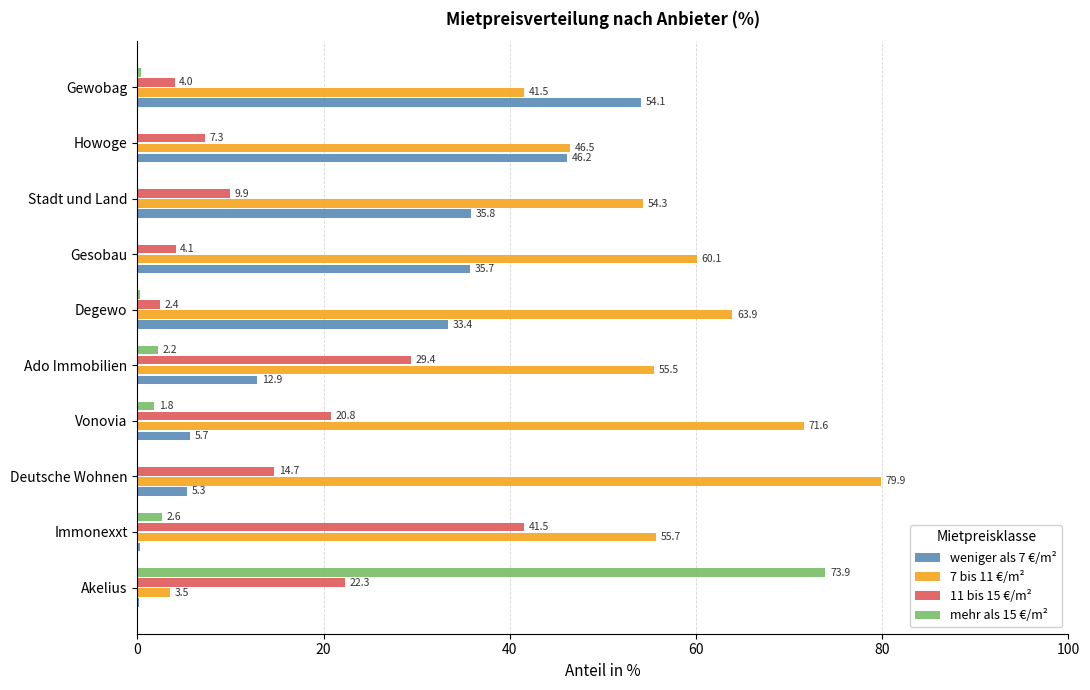

At which label is mehr als 15 €/m² closest to 36?

Immonexxt